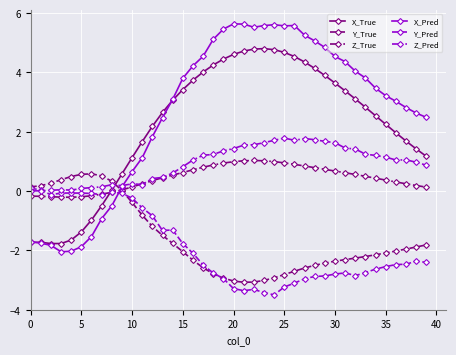

True or false: Z_Pred has more than 2 points higher than both neighbors.

True